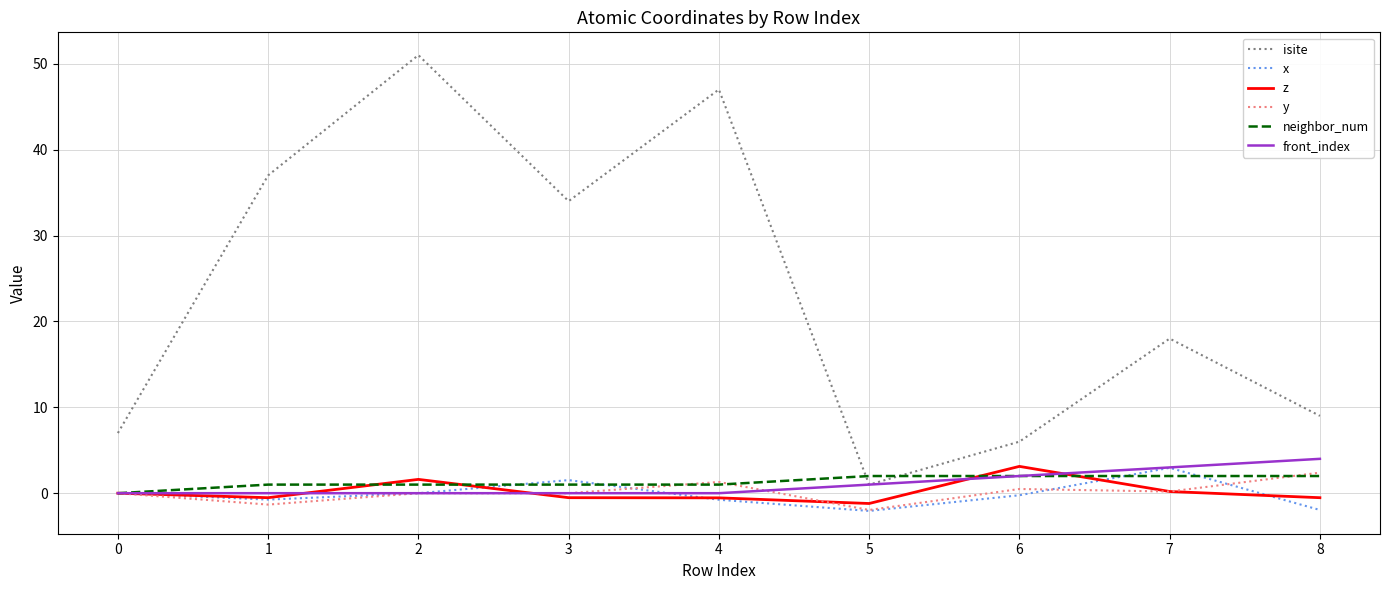

Which series has the largest range (max minus min)?

isite